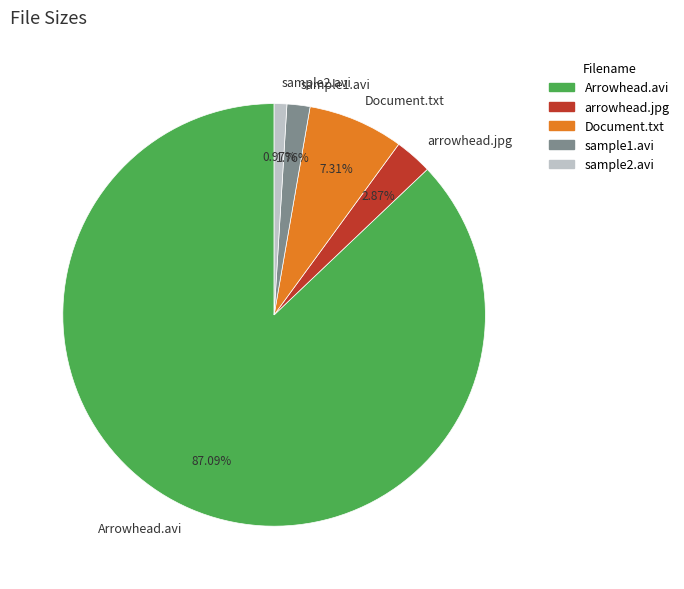

Combined, do Arrowhead.avi and arrowhead.jpg account for over 50%?

Yes